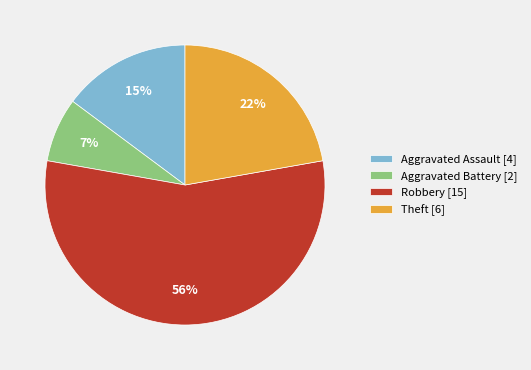

Which has a higher value, Aggravated Assault [4] or Aggravated Battery [2]?

Aggravated Assault [4]